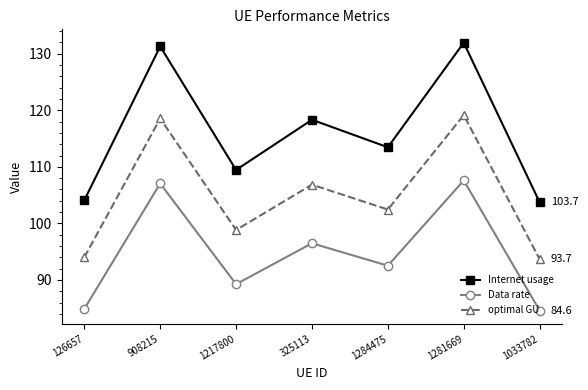

At which category does optimal GU reach its first local valley?

1217800